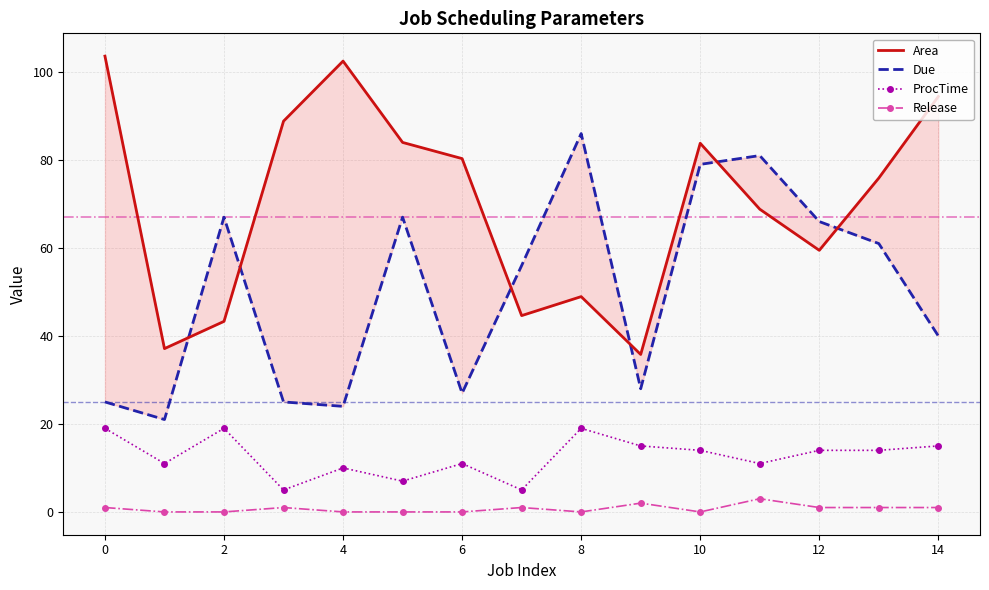

Is it true that ProcTime equals 21 at 14?

False